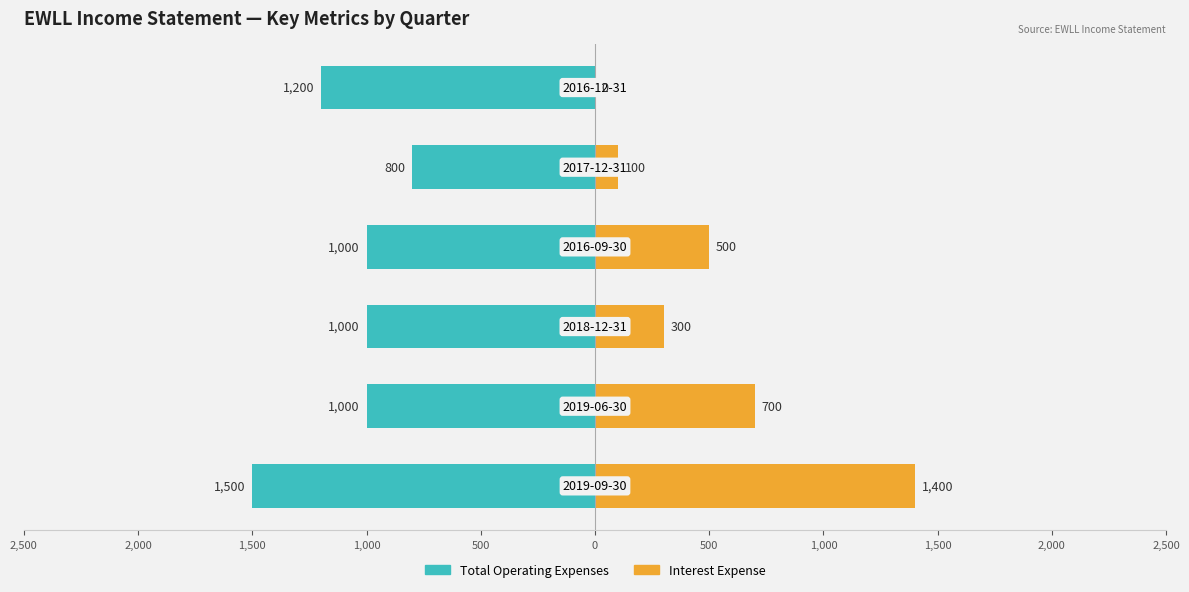

How many values in the Interest Expense series exceed 500?

2